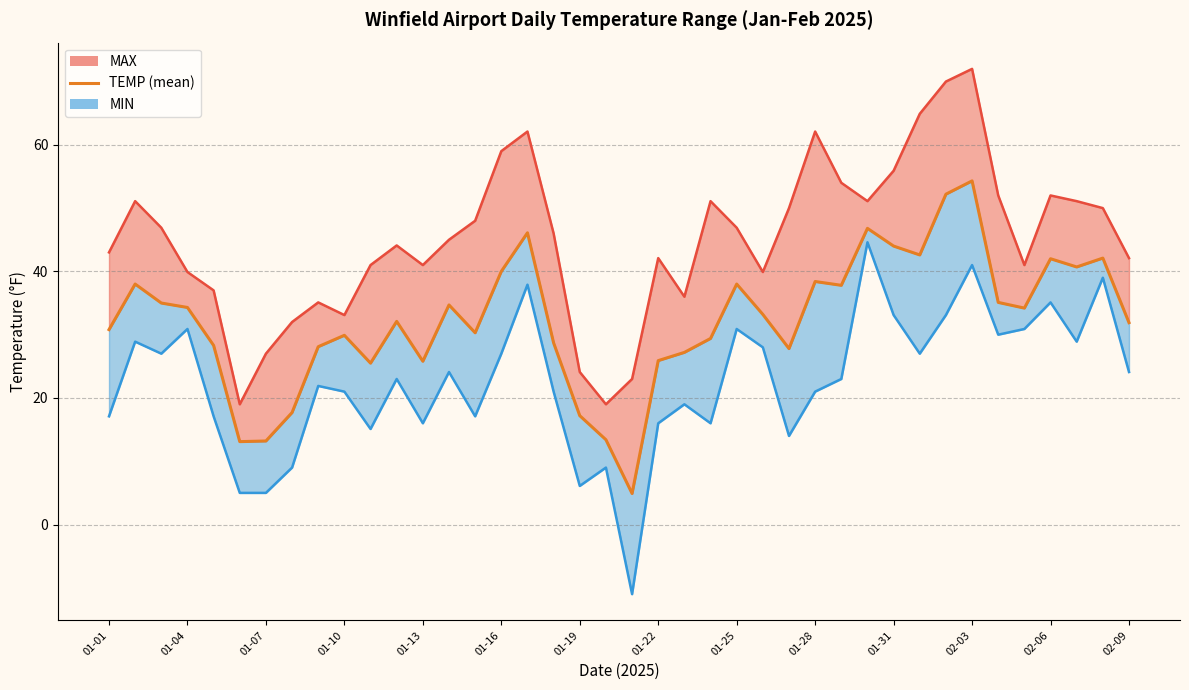

Reading left to right, what are all the values shown in this chart?

MAX_line: 43.0	51.1	46.9	39.9	37.0	19.0	27.0	32.0	35.1	33.1	41.0	44.1	41.0	45.0	48.0	59.0	62.1	46.0	24.1	19.0	23.0	42.1	36.0	51.1	46.9	39.9	50.0	62.1	54.0	51.1	55.9	64.9	70.0	72.0	52.0	41.0	52.0	51.1	50.0	42.1
TEMP: 30.8	38.0	35.0	34.3	28.3	13.1	13.2	17.7	28.1	29.9	25.5	32.1	25.8	34.7	30.3	40.0	46.1	28.7	17.2	13.4	4.9	25.9	27.2	29.4	38.0	33.2	27.8	38.4	37.8	46.8	44.0	42.6	52.2	54.3	35.1	34.2	42.0	40.7	42.1	31.9
MIN_line: 17.1	28.9	27.0	30.9	17.1	5.0	5.0	9.0	21.9	21.0	15.1	23.0	16.0	24.1	17.1	27.0	37.9	21.0	6.1	9.0	-11.0	16.0	19.0	16.0	30.9	28.0	14.0	21.0	23.0	44.6	33.1	27.0	33.1	41.0	30.0	30.9	35.1	28.9	39.0	24.1